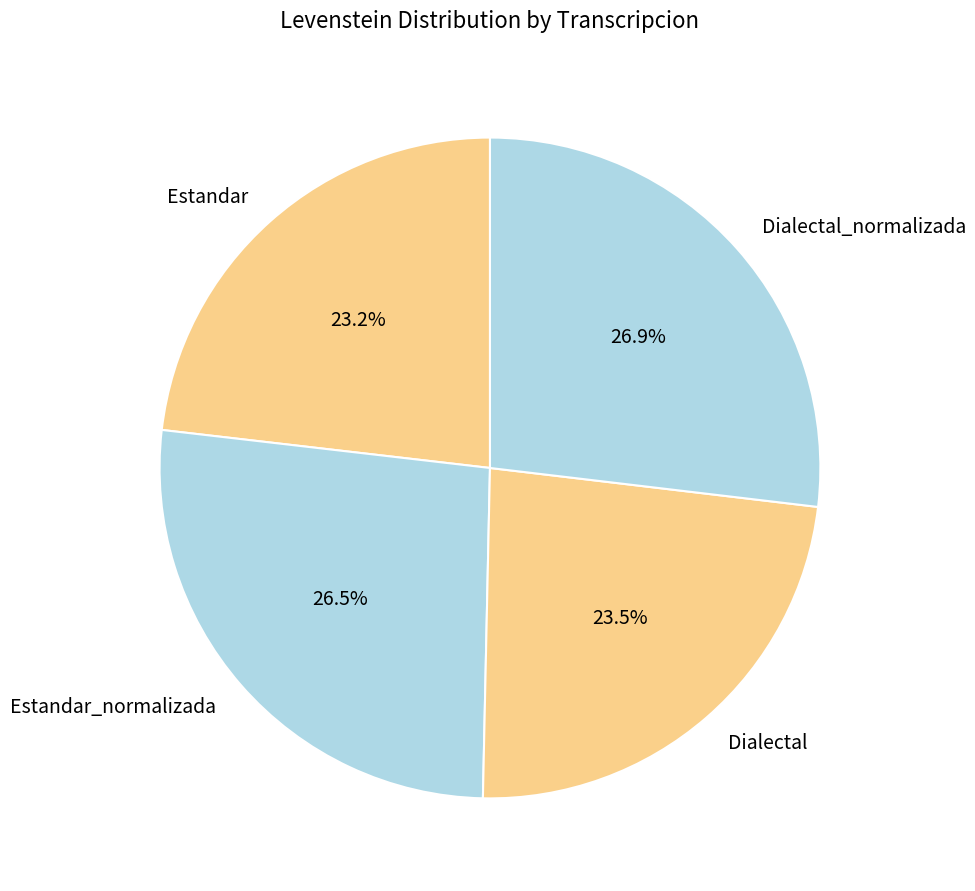

Approximately how many times larger is the value at Dialectal compared to Dialectal_normalizada?

0.9